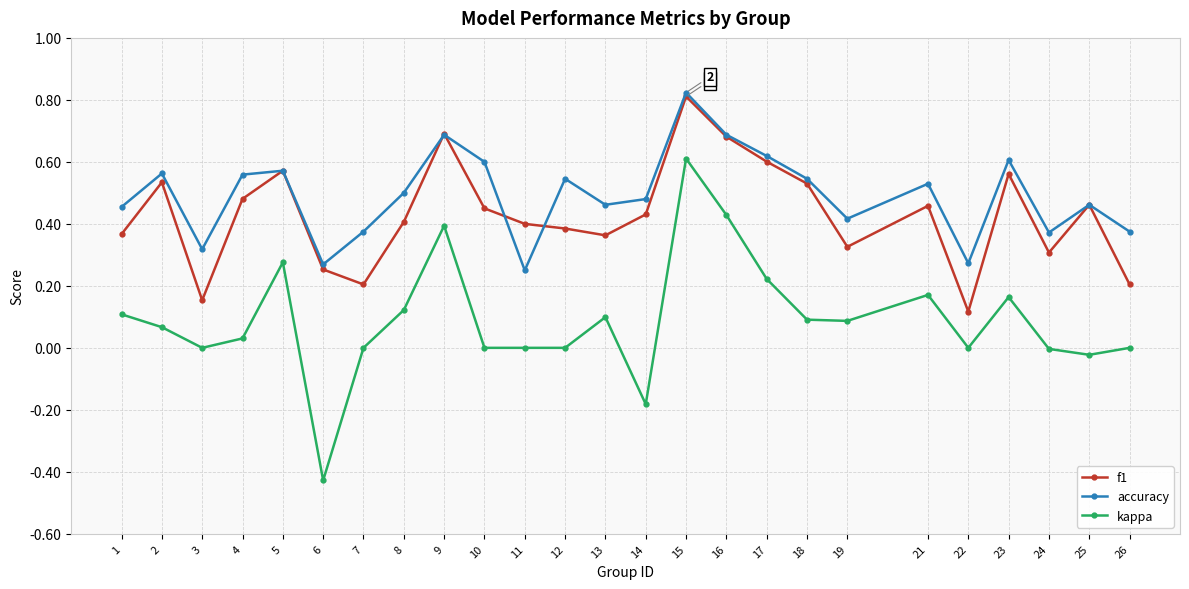

What is the total value across all series at 21?

1.2